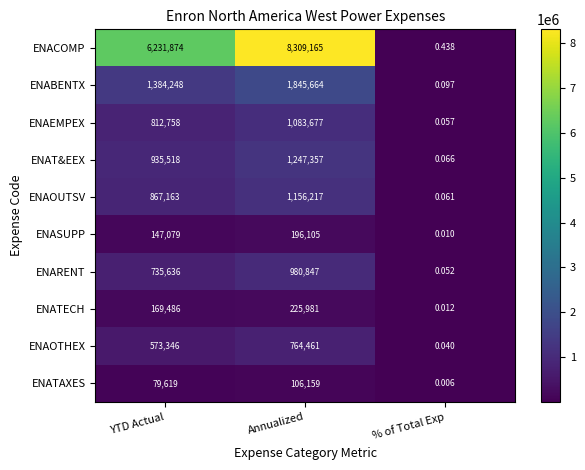

How many distinct data groups are displayed?

10